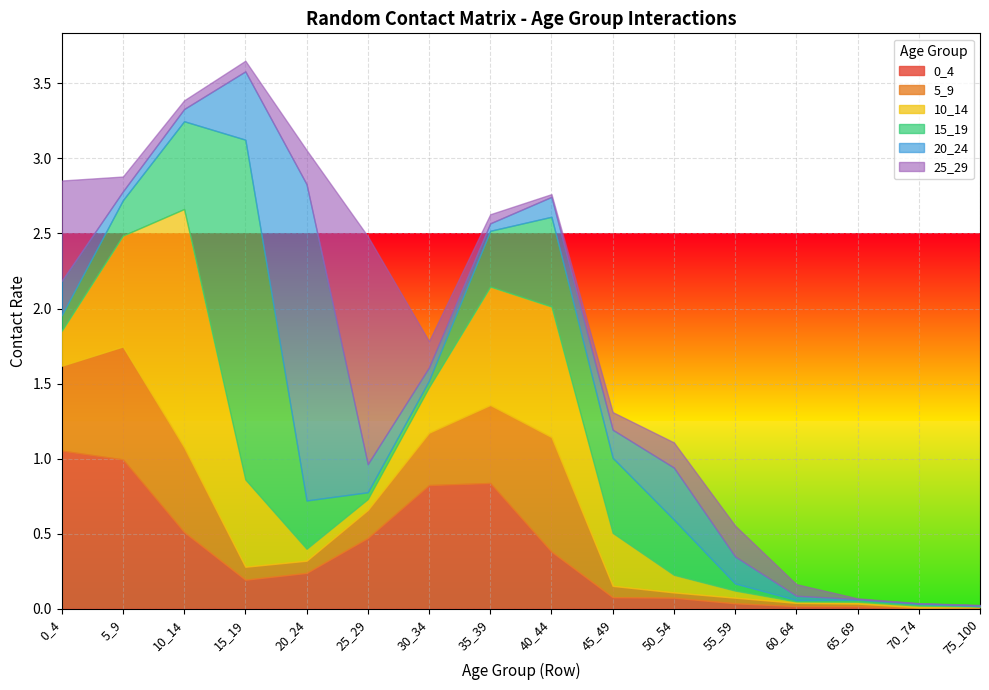

Is it true that 0_4 equals 0.8 at 35_39?

True